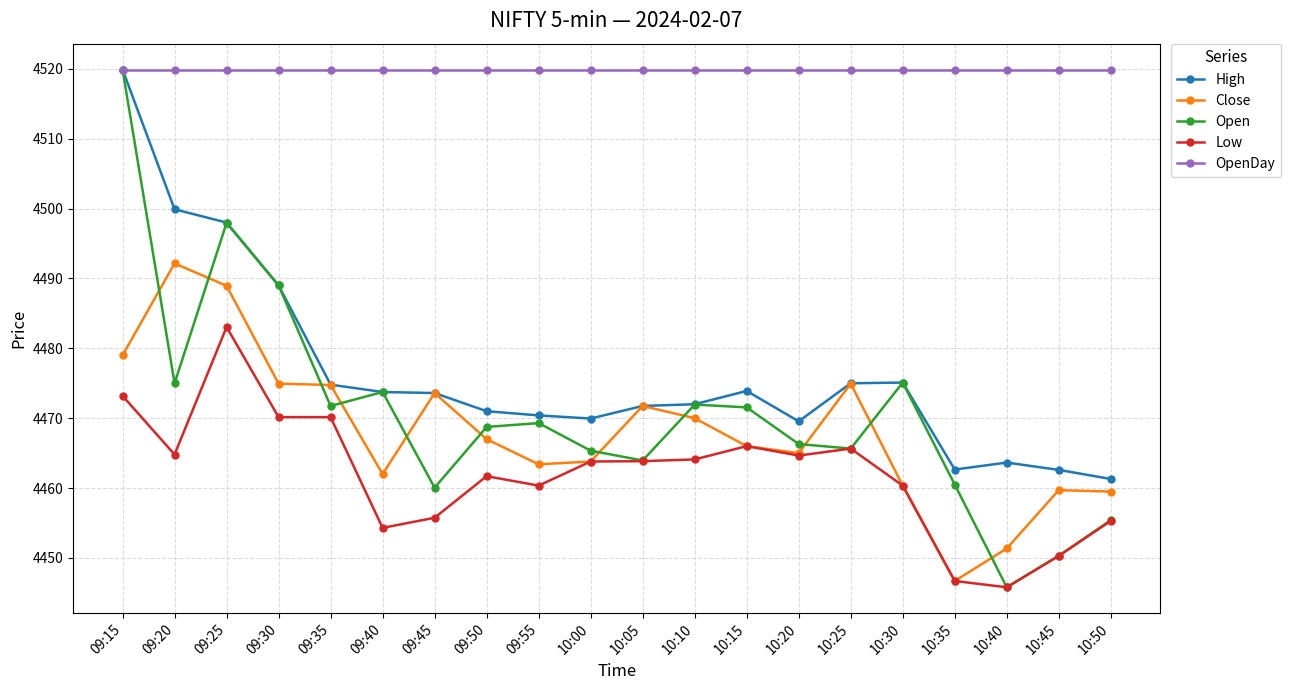

True or false: Low and OpenDay cross at least once.

False